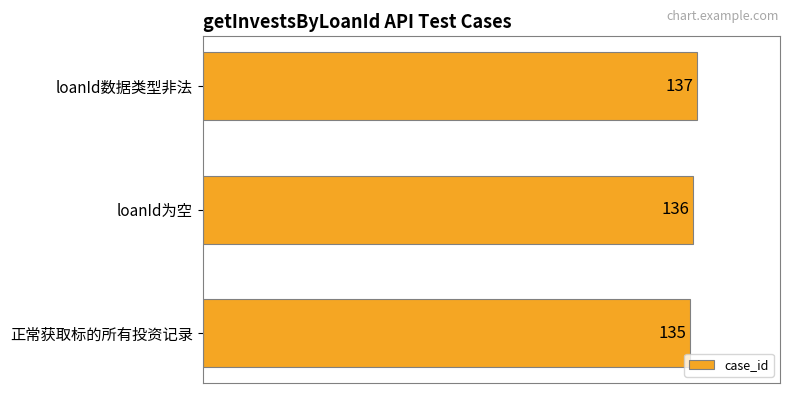

How many values are below 136?

1